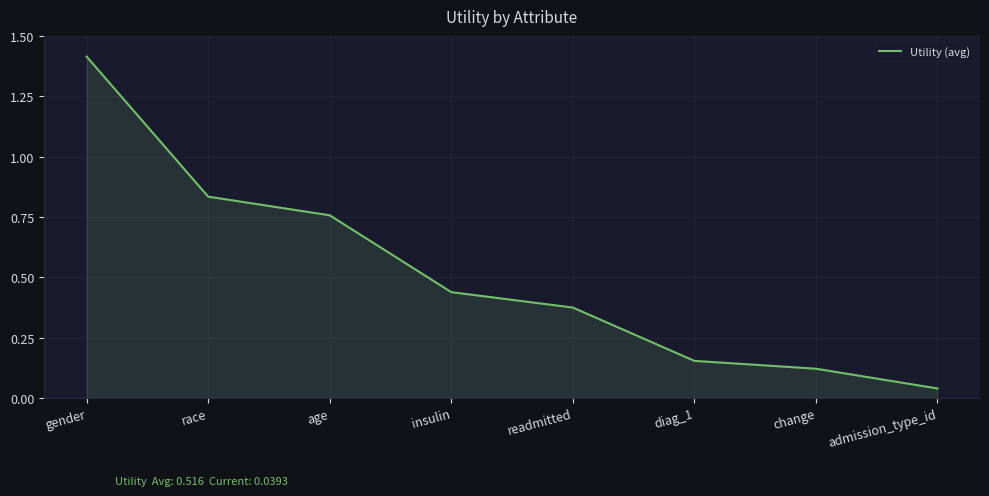

Rank the categories by value from lowest to highest.

admission_type_id, change, diag_1, readmitted, insulin, age, race, gender